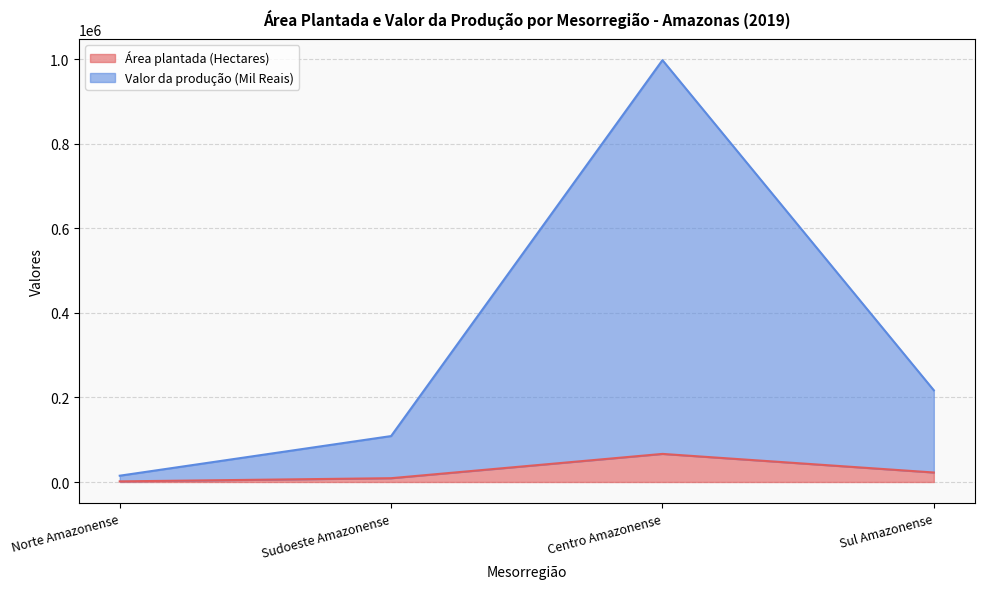

Rank the categories by Área plantada (Hectares) value from lowest to highest.

Norte Amazonense, Sudoeste Amazonense, Sul Amazonense, Centro Amazonense